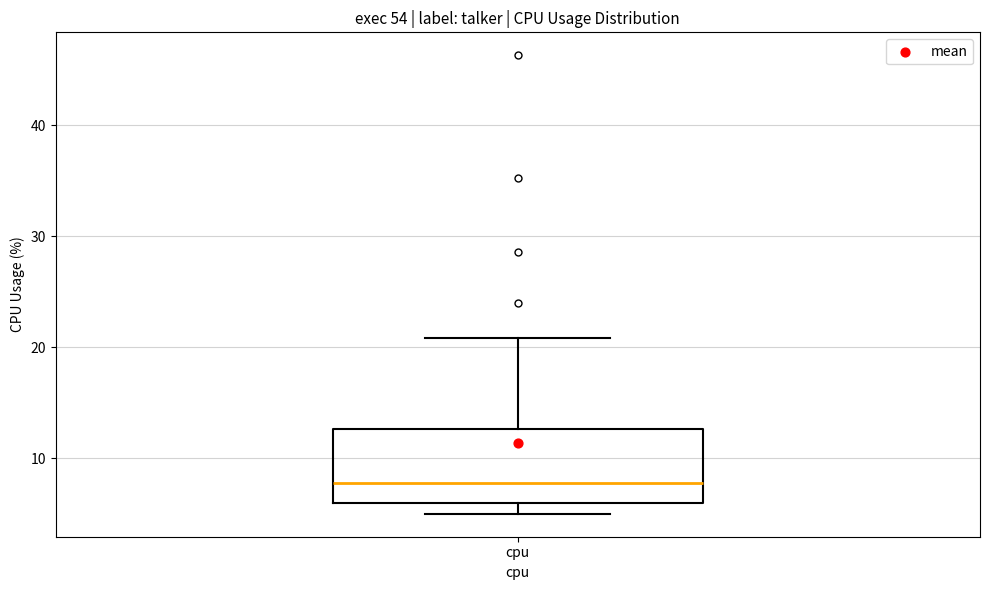

Read this box plot against the y-axis: the position of the median line, the range covered by the box, and the ends of both whiskers. The values are not printed on the chart, so give them approximately, as read against the axis.

median 8, box 6 to 13, whiskers 5 to 21